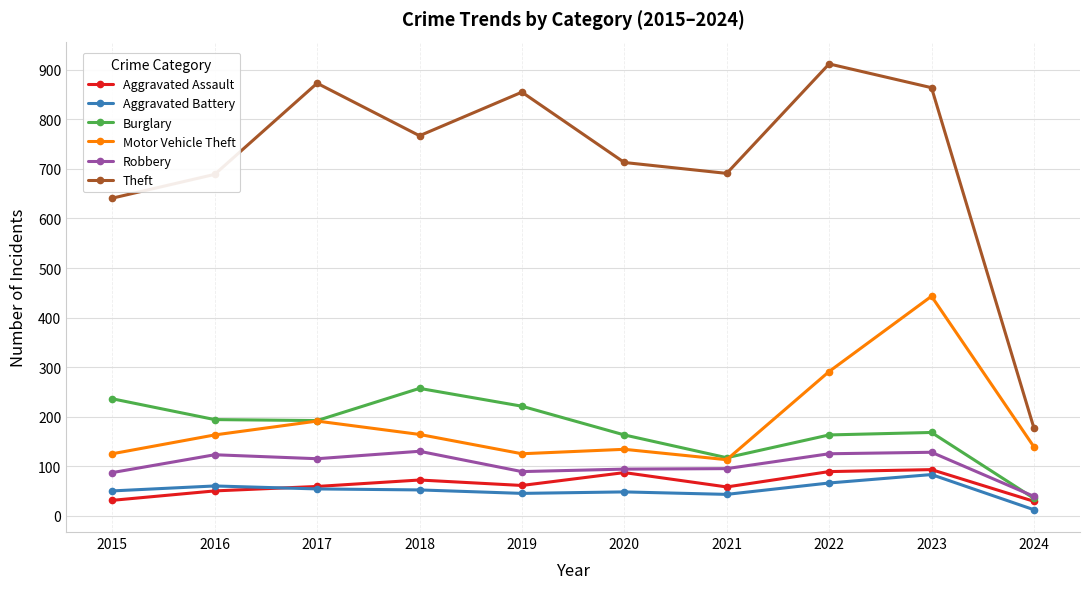

Does the chart display data point markers on the line(s)?

Yes